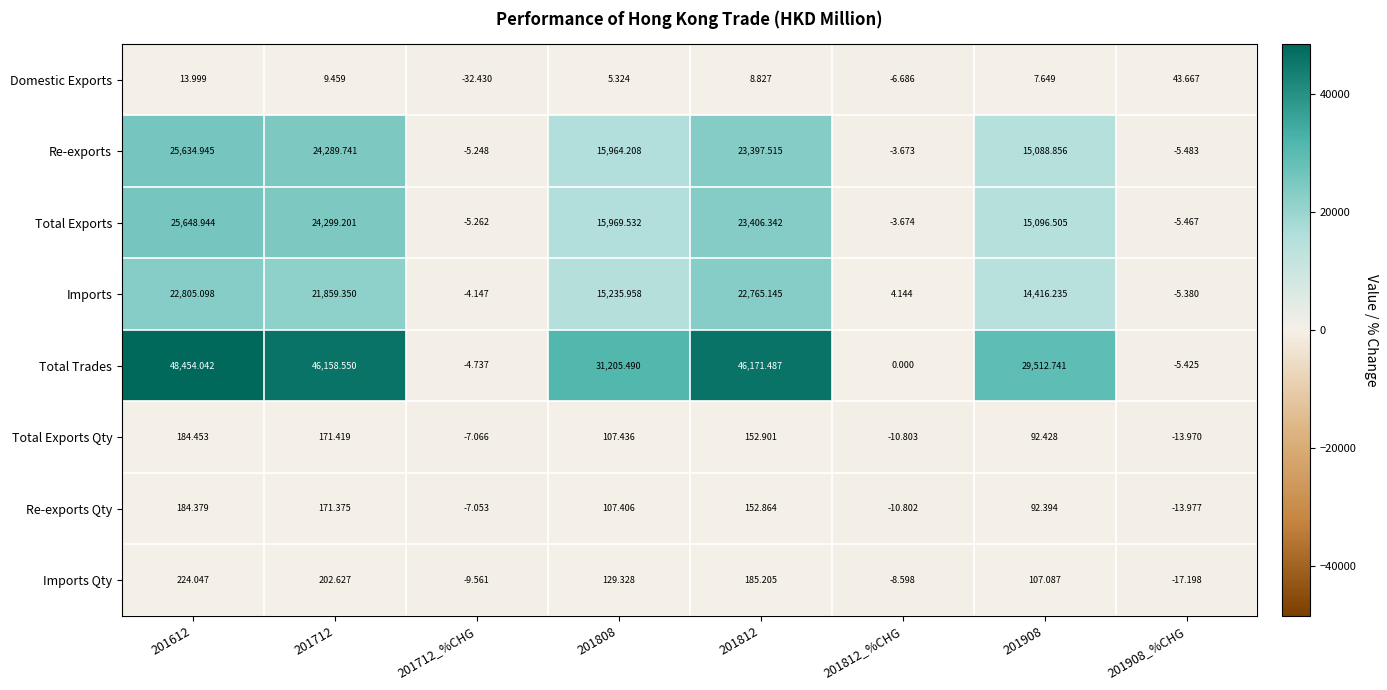

Is the value of Imports Qty at 201812 greater than the value of Total Exports Qty at 201812?

Yes